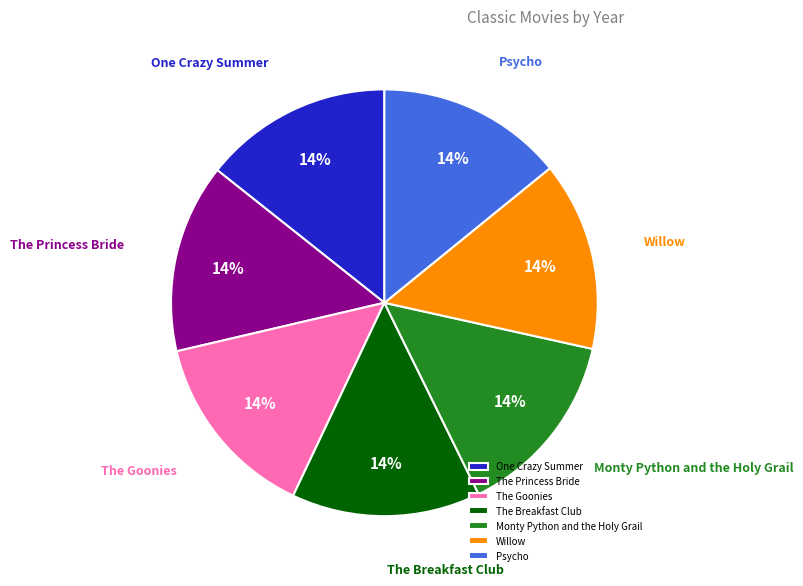

To the nearest percent, what portion does The Princess Bride represent?

14%